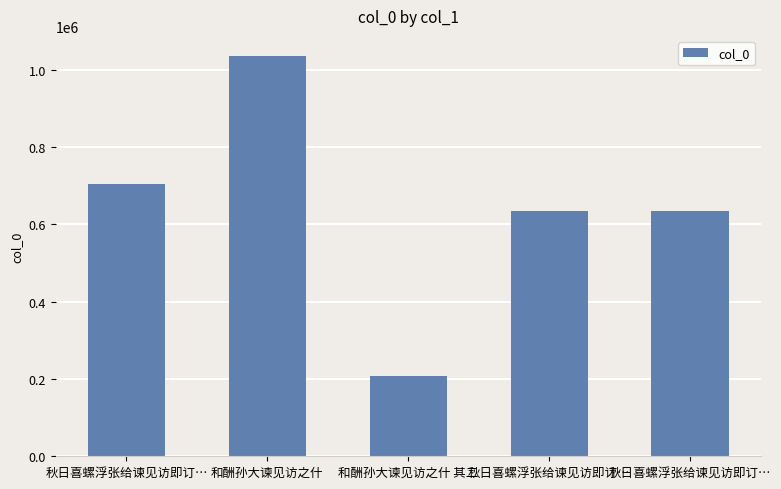

How many bars are there in total?

5